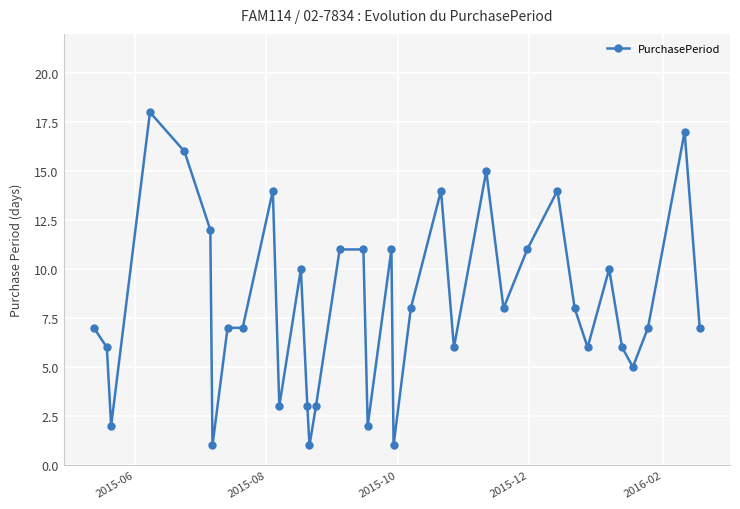

True or false: the data has more than 1 interior local peaks.

True